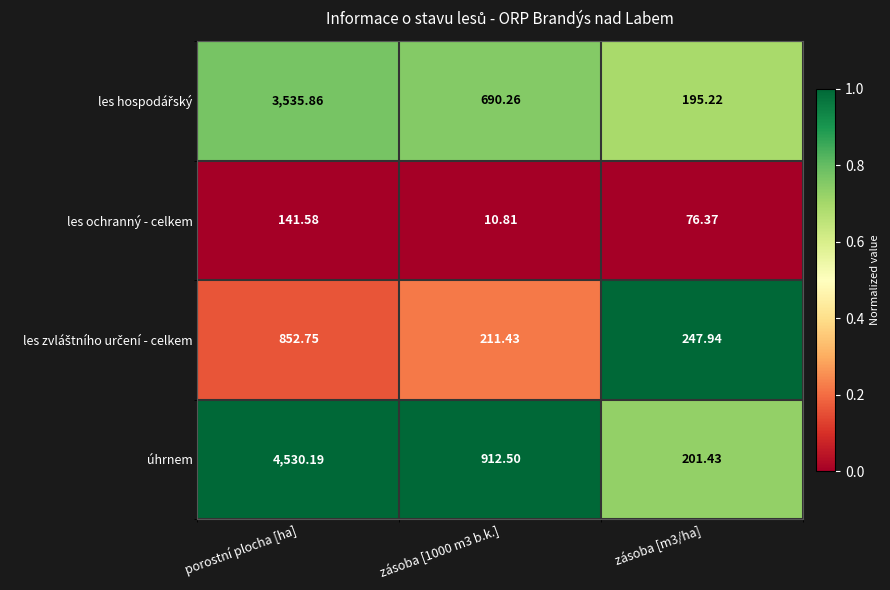

Which series has the largest total across all categories?

úhrnem